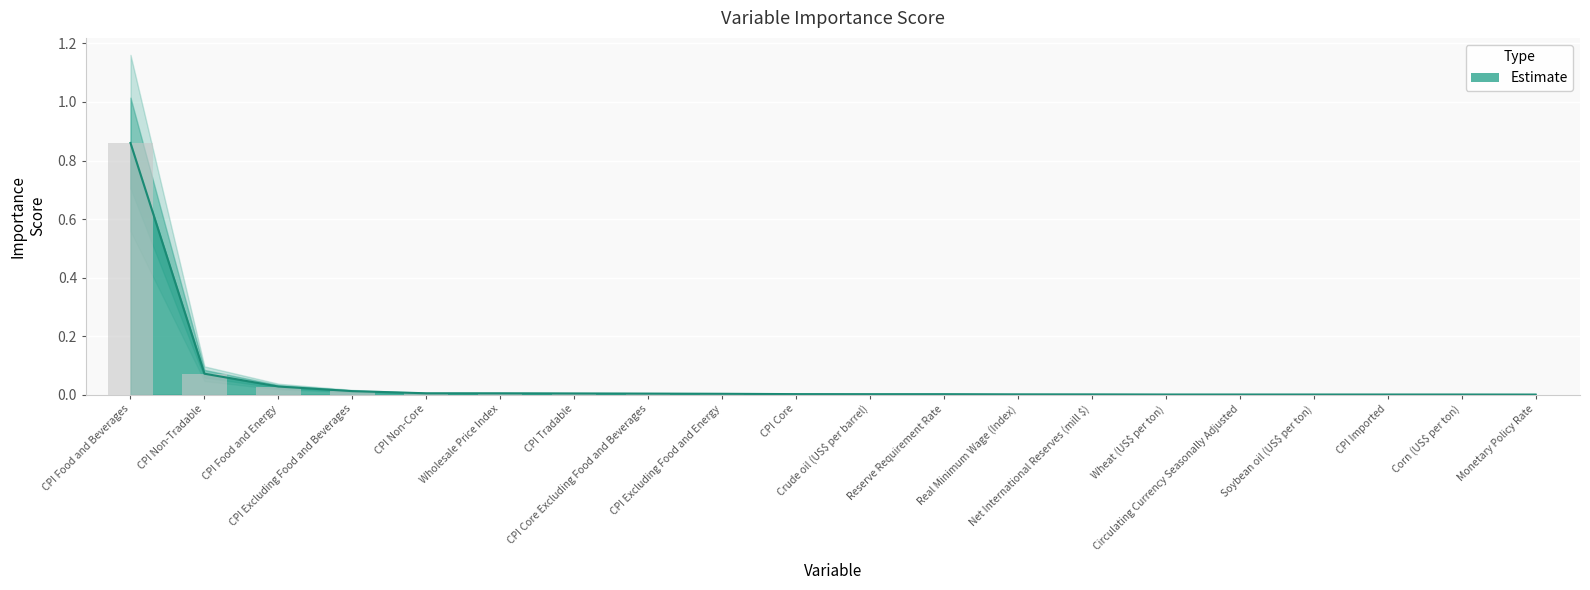

Reading left to right, list all the values displayed in this chart.

0.9	0.1	0.0	0.0	0.0	0.0	0.0	0.0	0.0	0.0	0.0	0.0	0.0	0.0	0.0	0.0	0.0	0.0	0.0	0.0